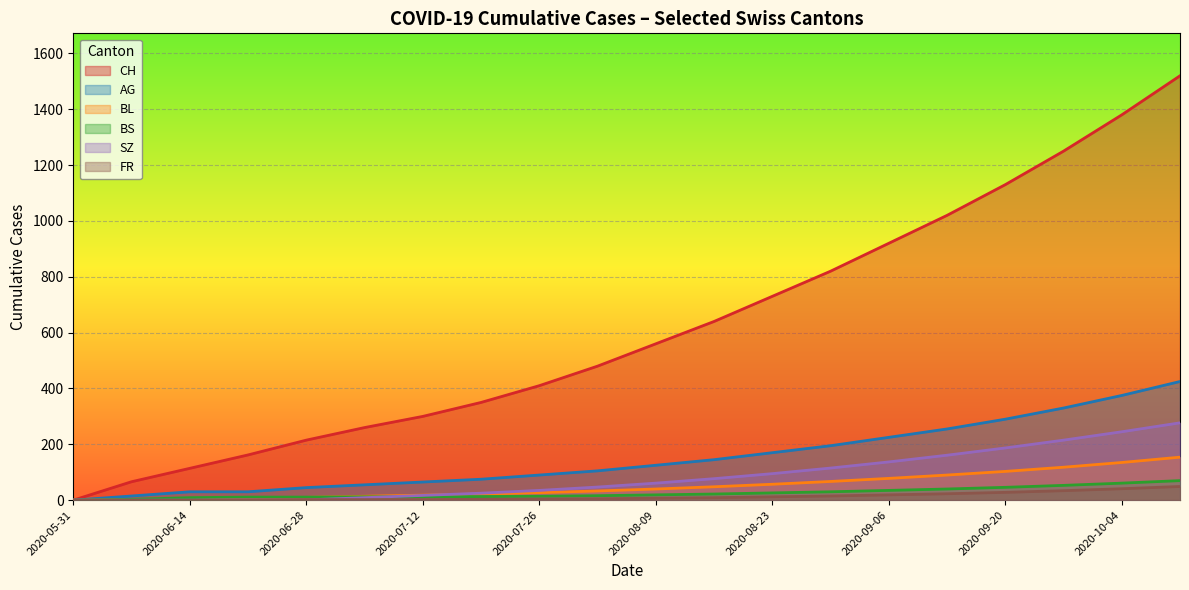

True or false: BS has more than 0 interior local peaks.

False